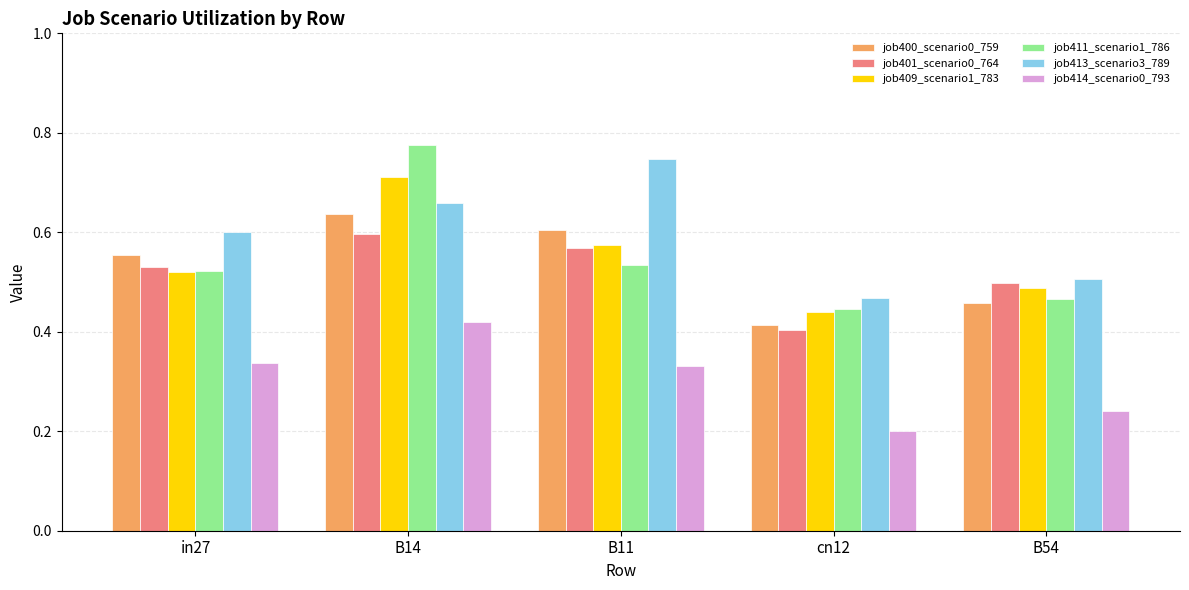

At which category does the chart reach its peak across all series?

B14